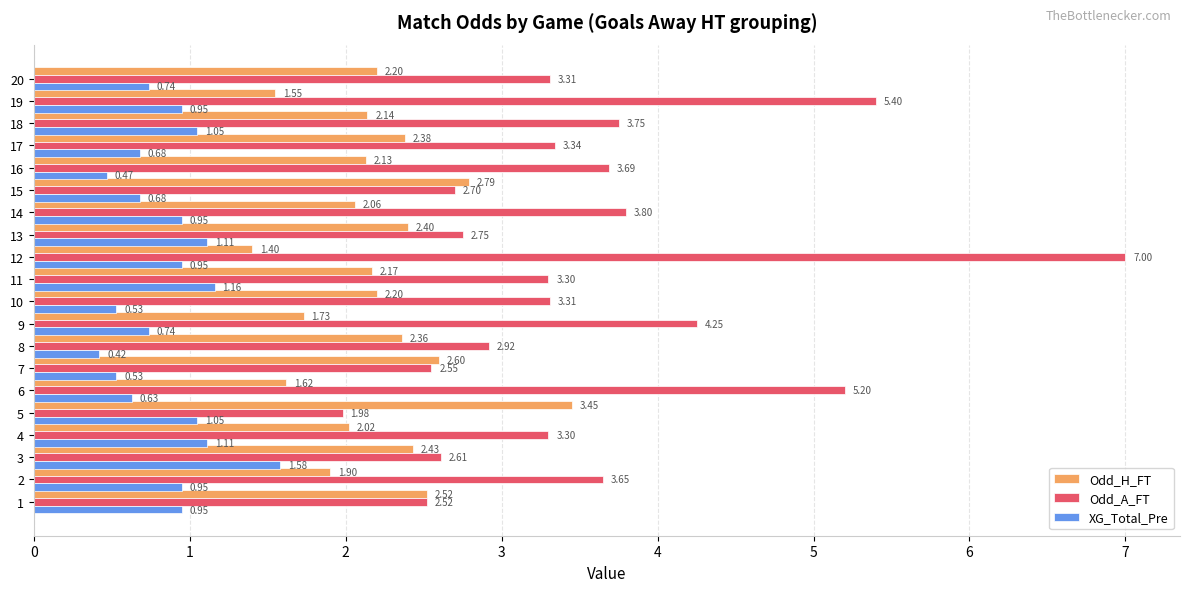

Which series has the largest total across all categories?

Odd_A_FT